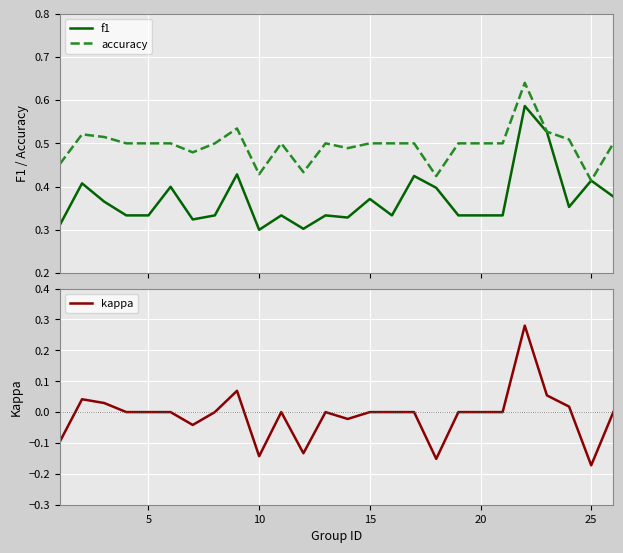

At how many categories does at least one series exceed 0?

25